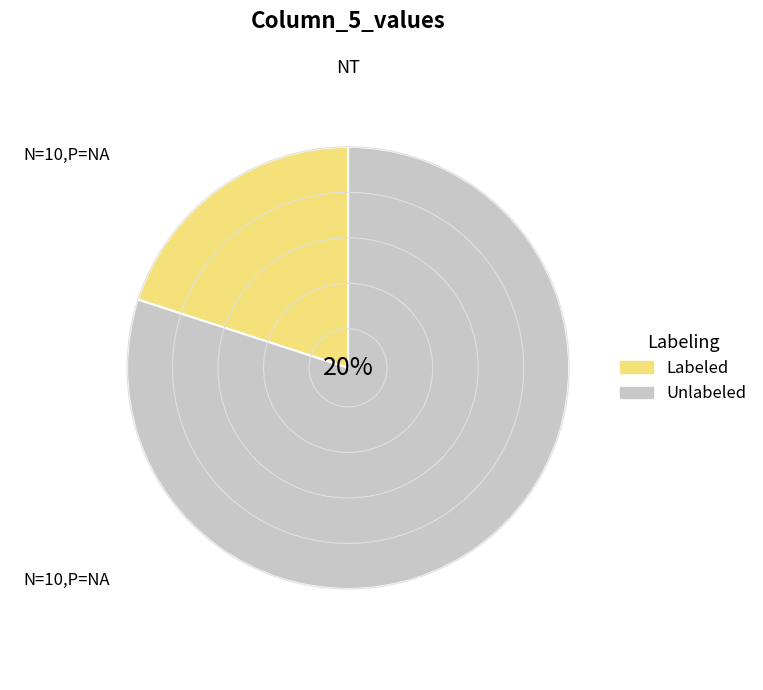

What portion of the pie excludes 8?

100.0%